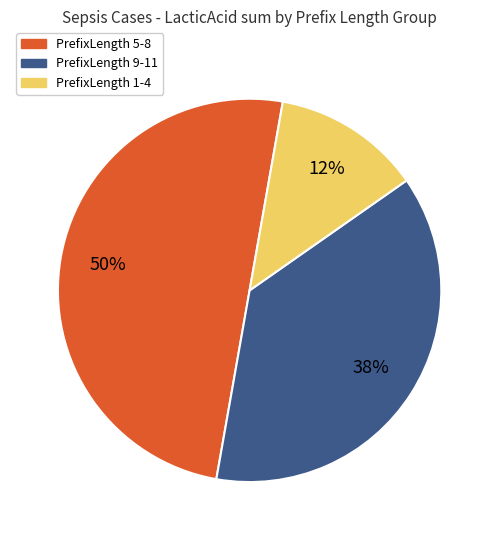

To the nearest percent, what is the average slice percentage?

33%